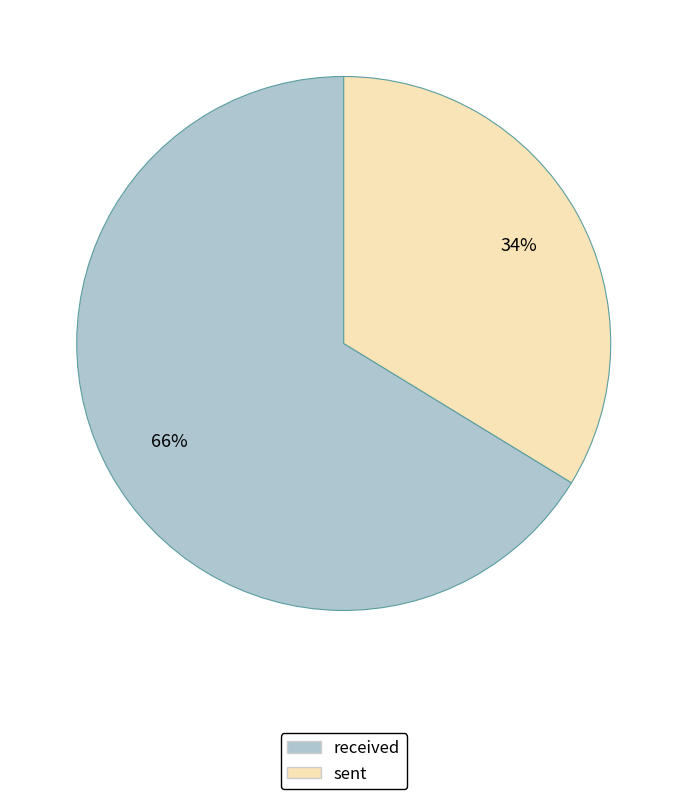

To the nearest percent, what is the average slice percentage?

50%